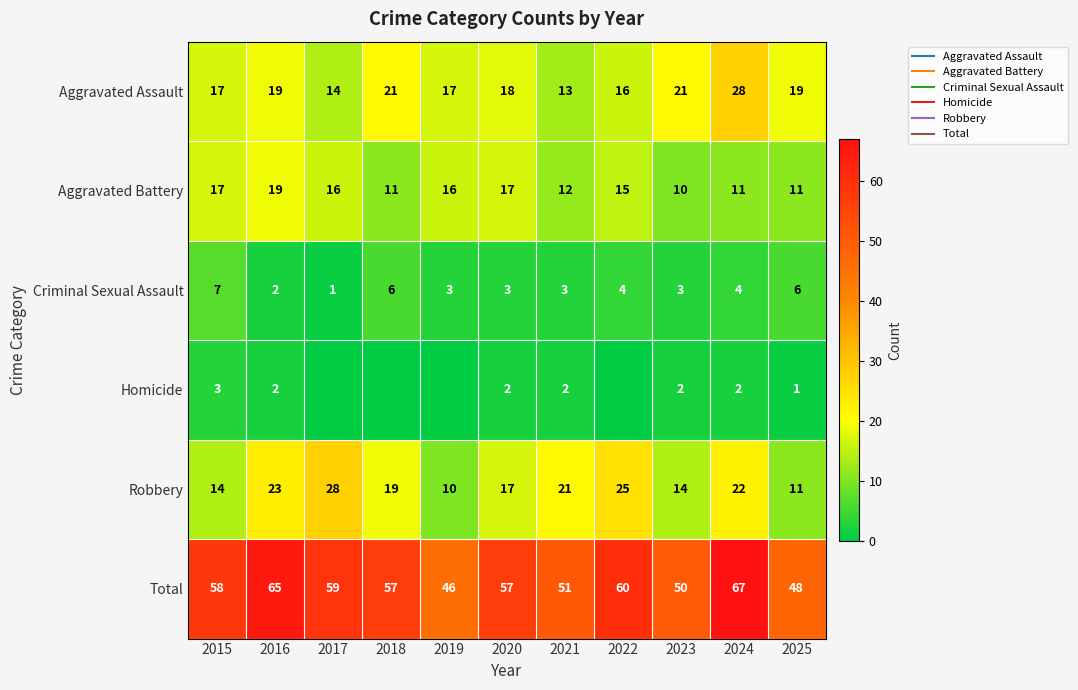

What is the sum of the Aggravated Assault values at 2023 and 2024?

49